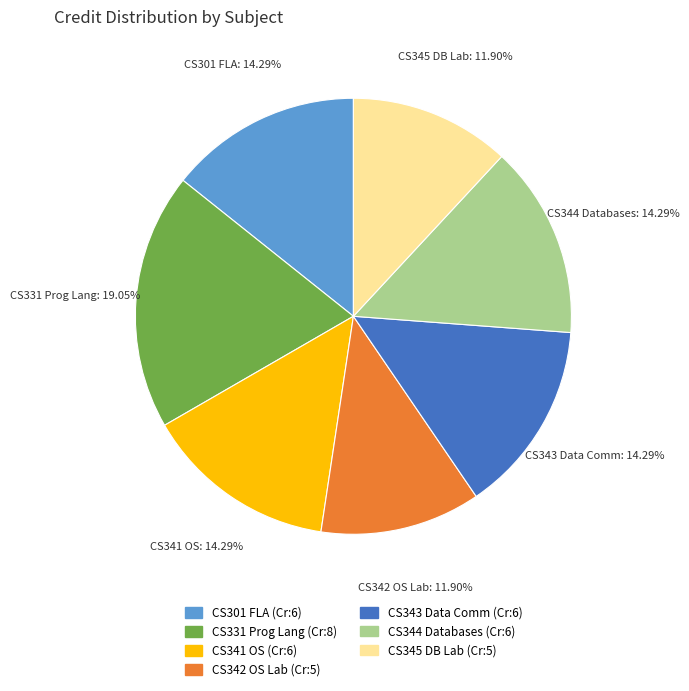

Does any single category account for the majority?

No